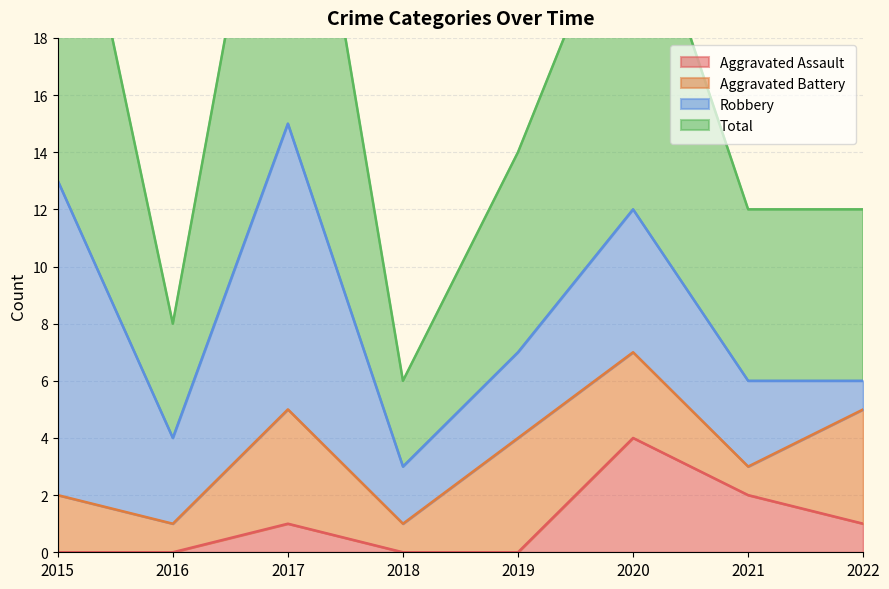

Where is Total nearest to the value 18?

2019